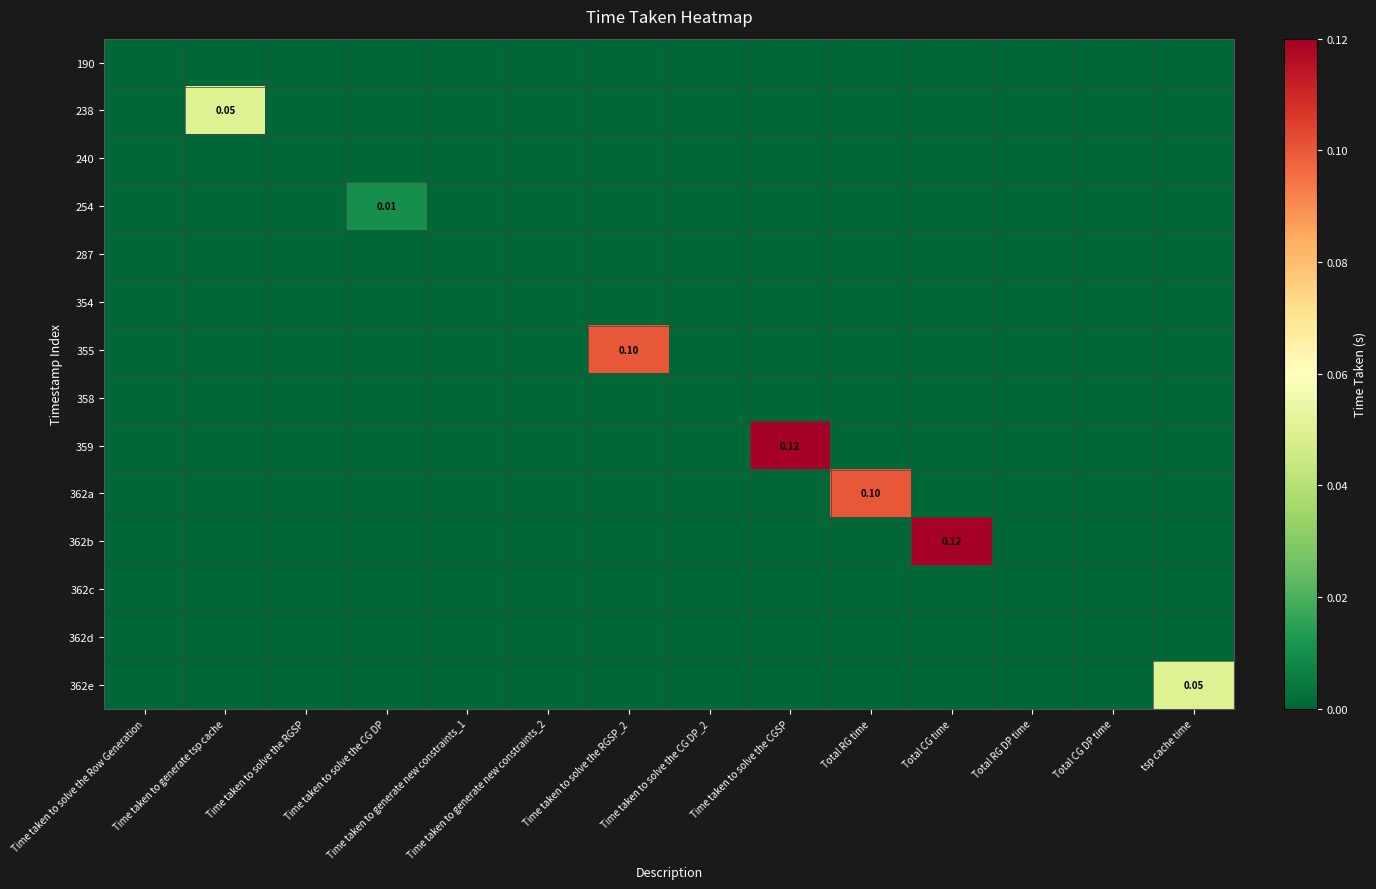

At which category does the chart reach its peak across all series?

Time taken to solve the CGSP